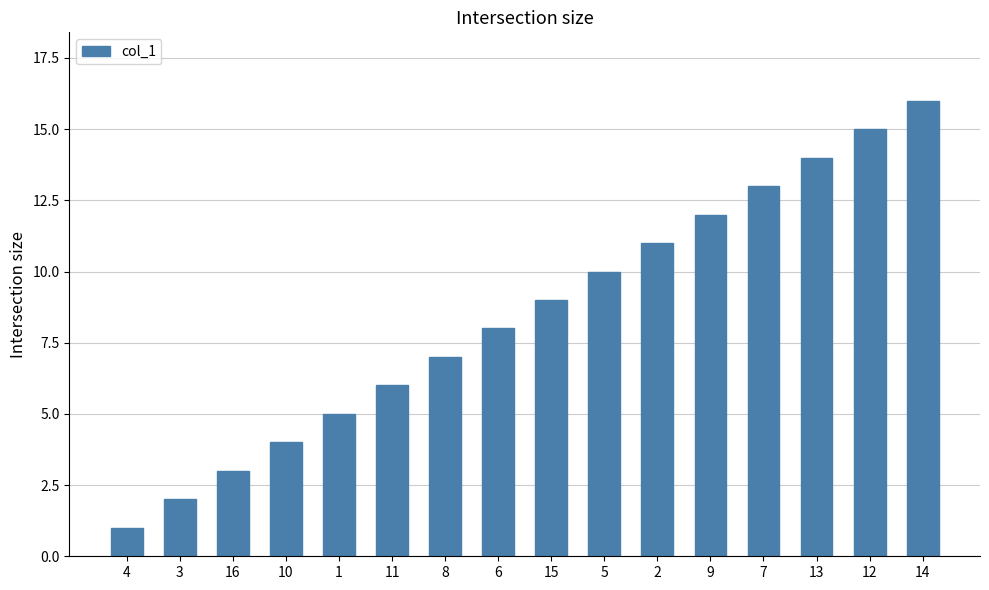

What is the difference between the maximum and minimum values?

15